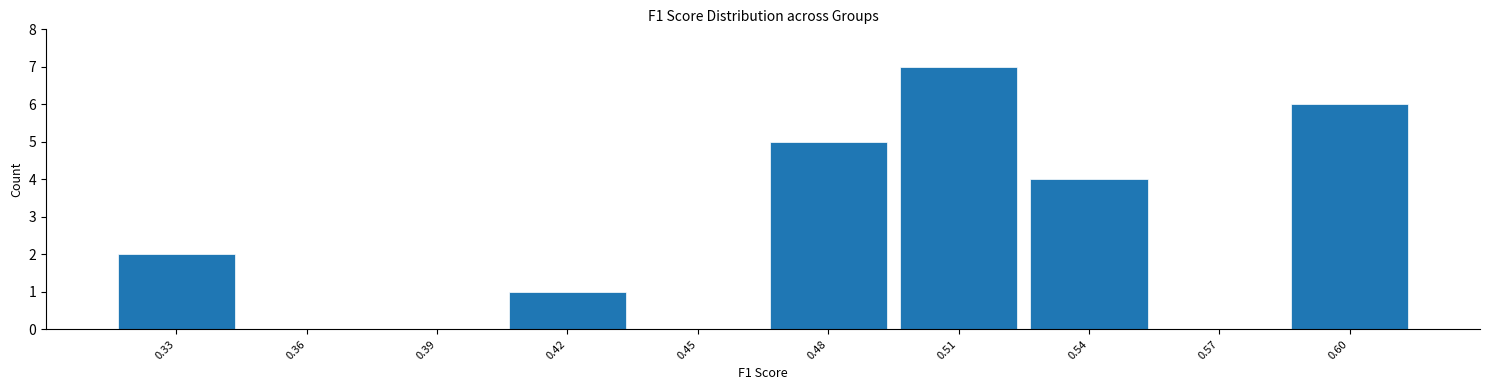

Reading left to right, what are all the values shown in this chart?

0.33=2	0.36=0	0.39=0	0.42=1	0.45=0	0.48=5	0.51=7	0.54=4	0.57=0	0.60=6